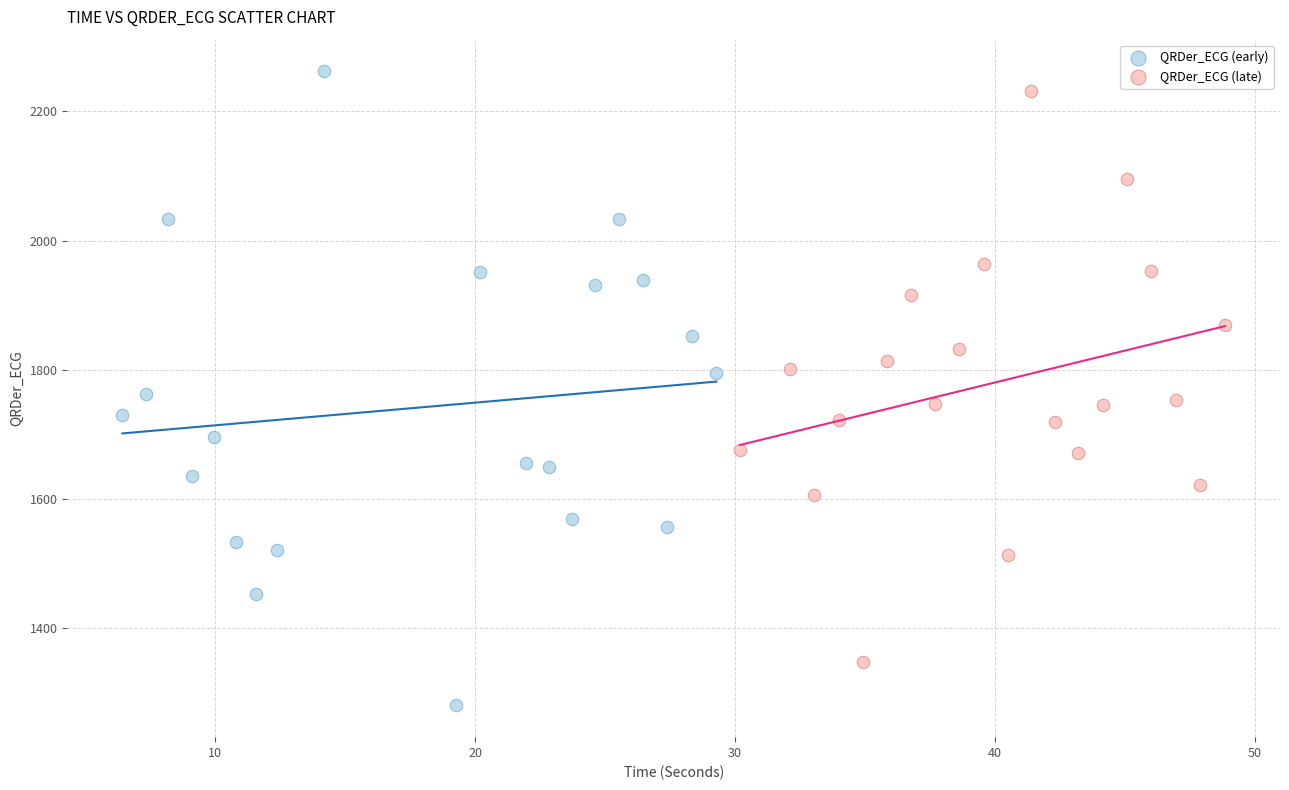

Which series has the widest spread of Y values?

QRDer_ECG (early)